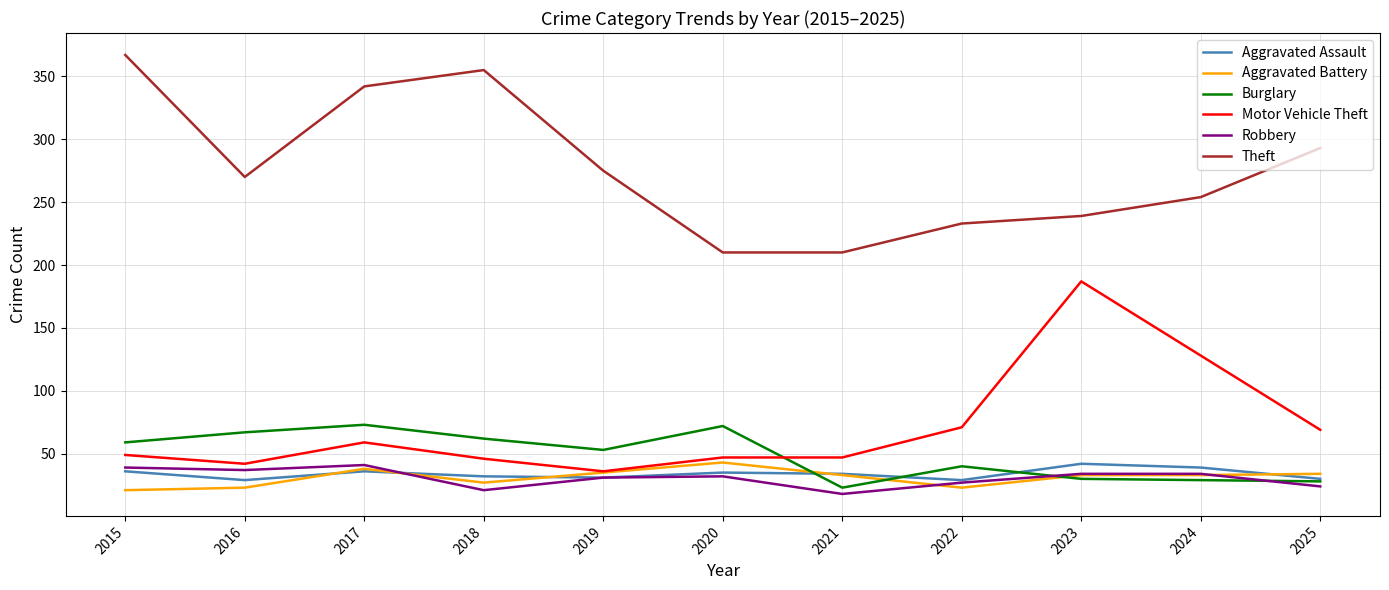

What is the maximum value shown in the chart?

367